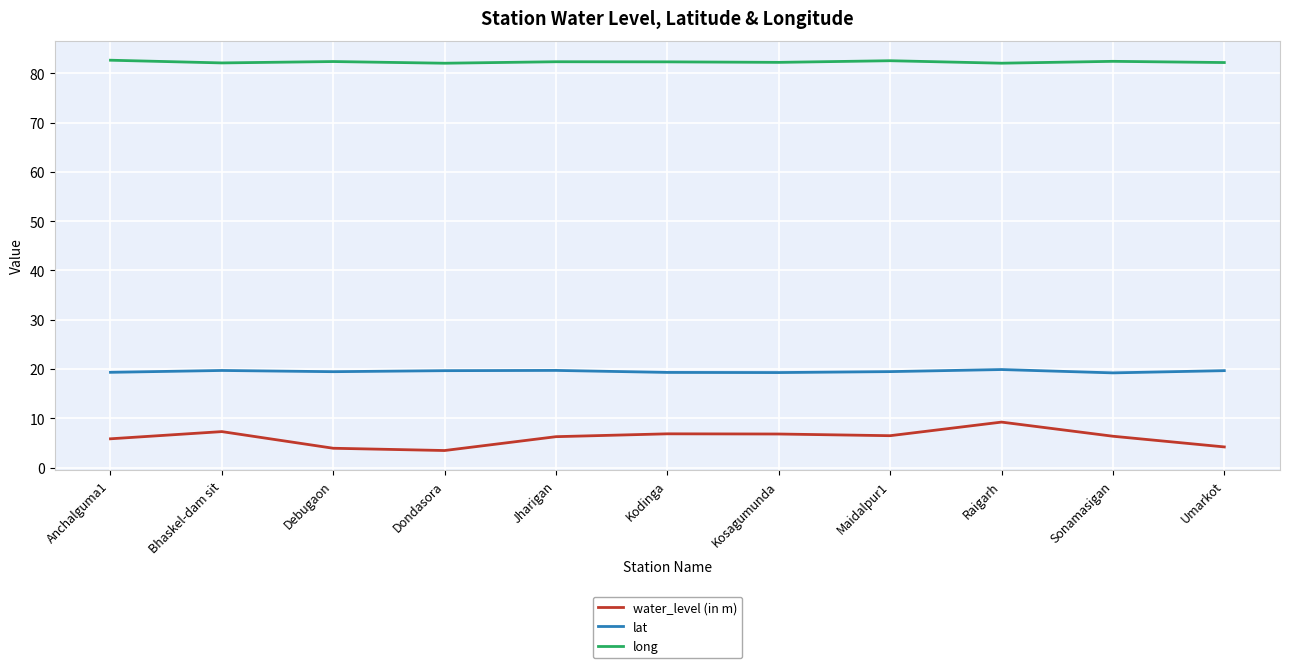

True or false: lat and long intersect in this chart.

False